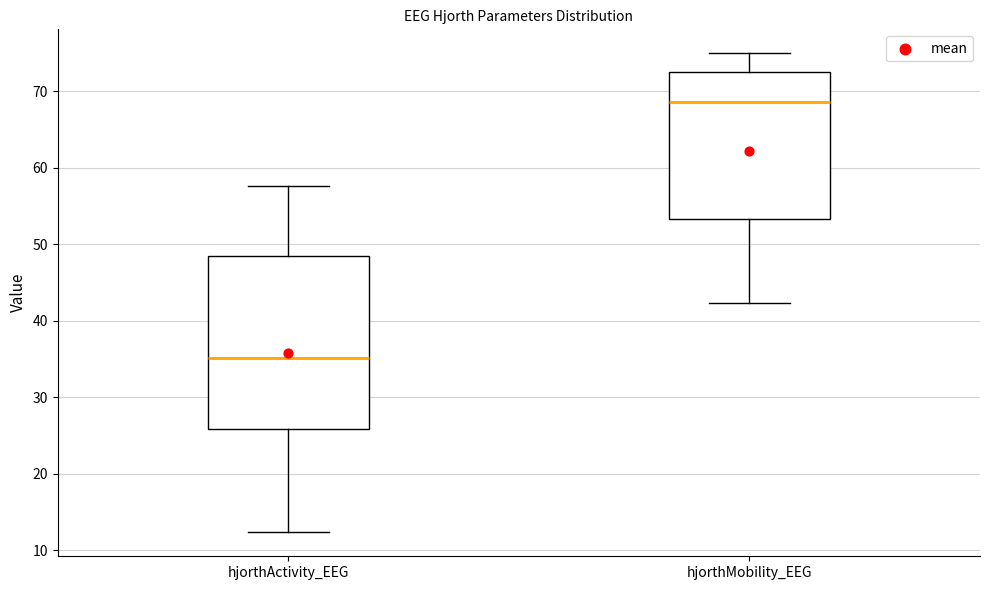

Reading left to right, read every box against the y-axis: the position of its median line, the range the box covers, and the ends of its whiskers. The values are not printed on the chart, so give them approximately, as read against the axis.

hjorthActivity_EEG: median 35, box 26 to 48, whiskers 12 to 58
hjorthMobility_EEG: median 69, box 53 to 72, whiskers 42 to 75